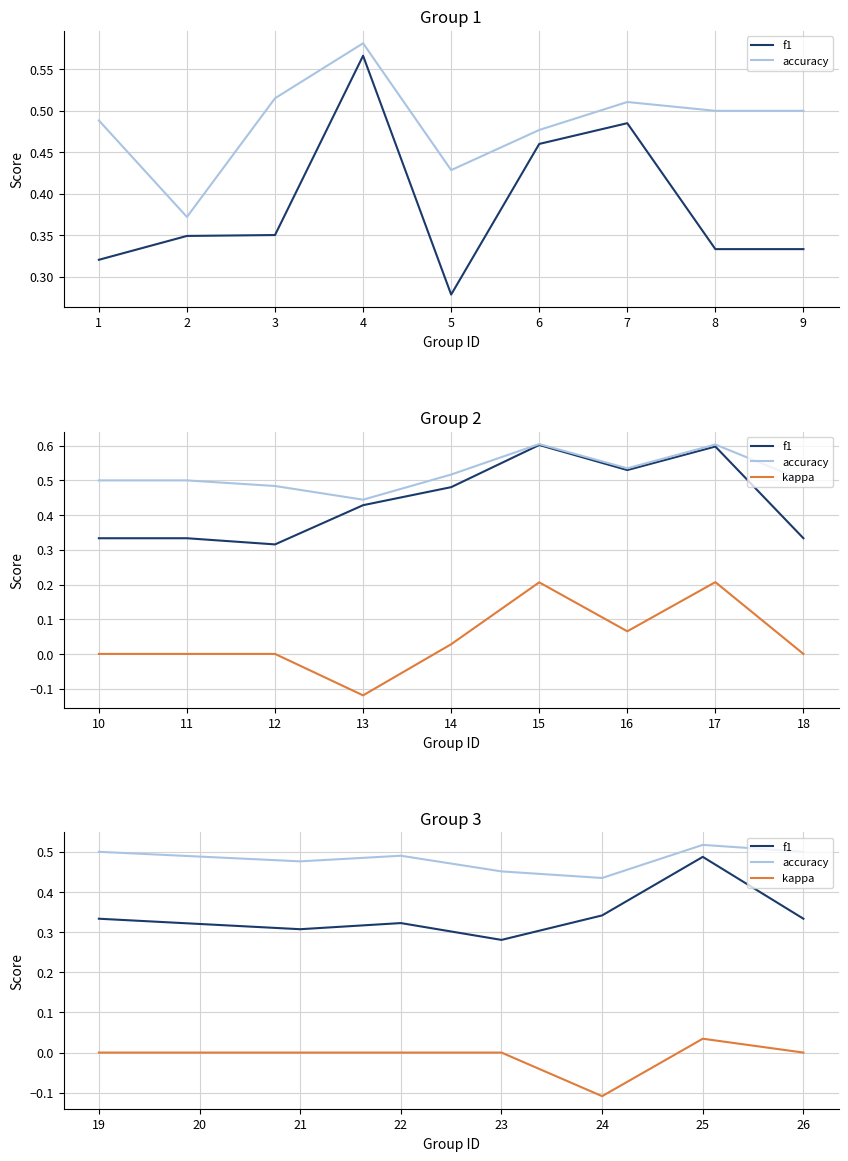

What are all the series names shown in the legend?

f1, accuracy, kappa